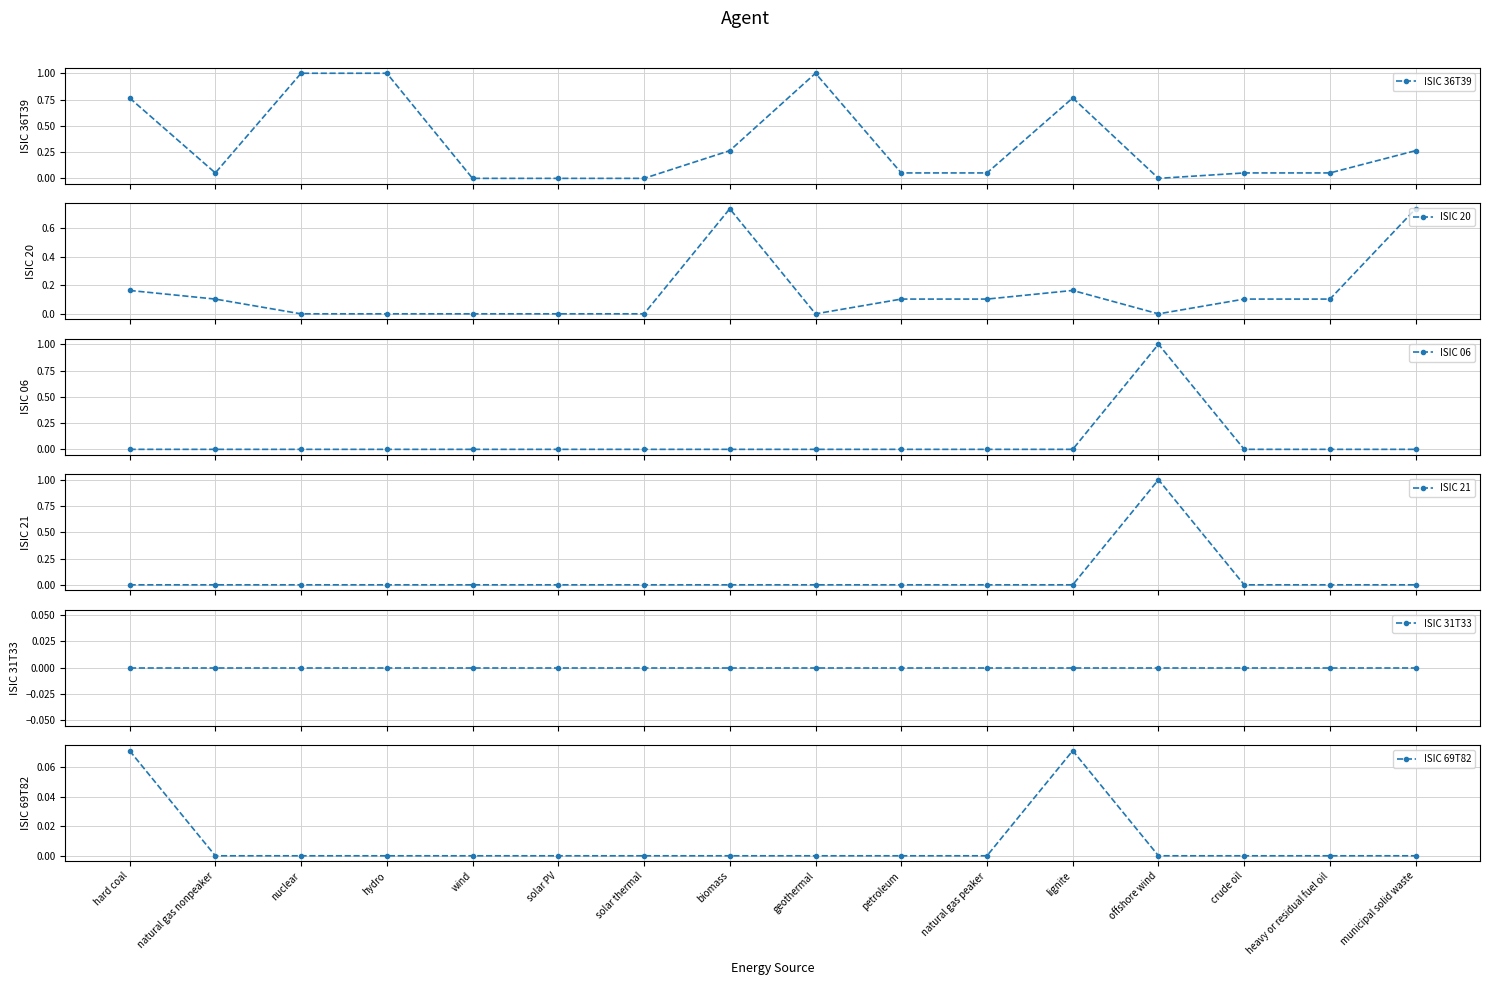

What is the difference between the second highest and minimum values in the ISIC 36T39 series?

1.0